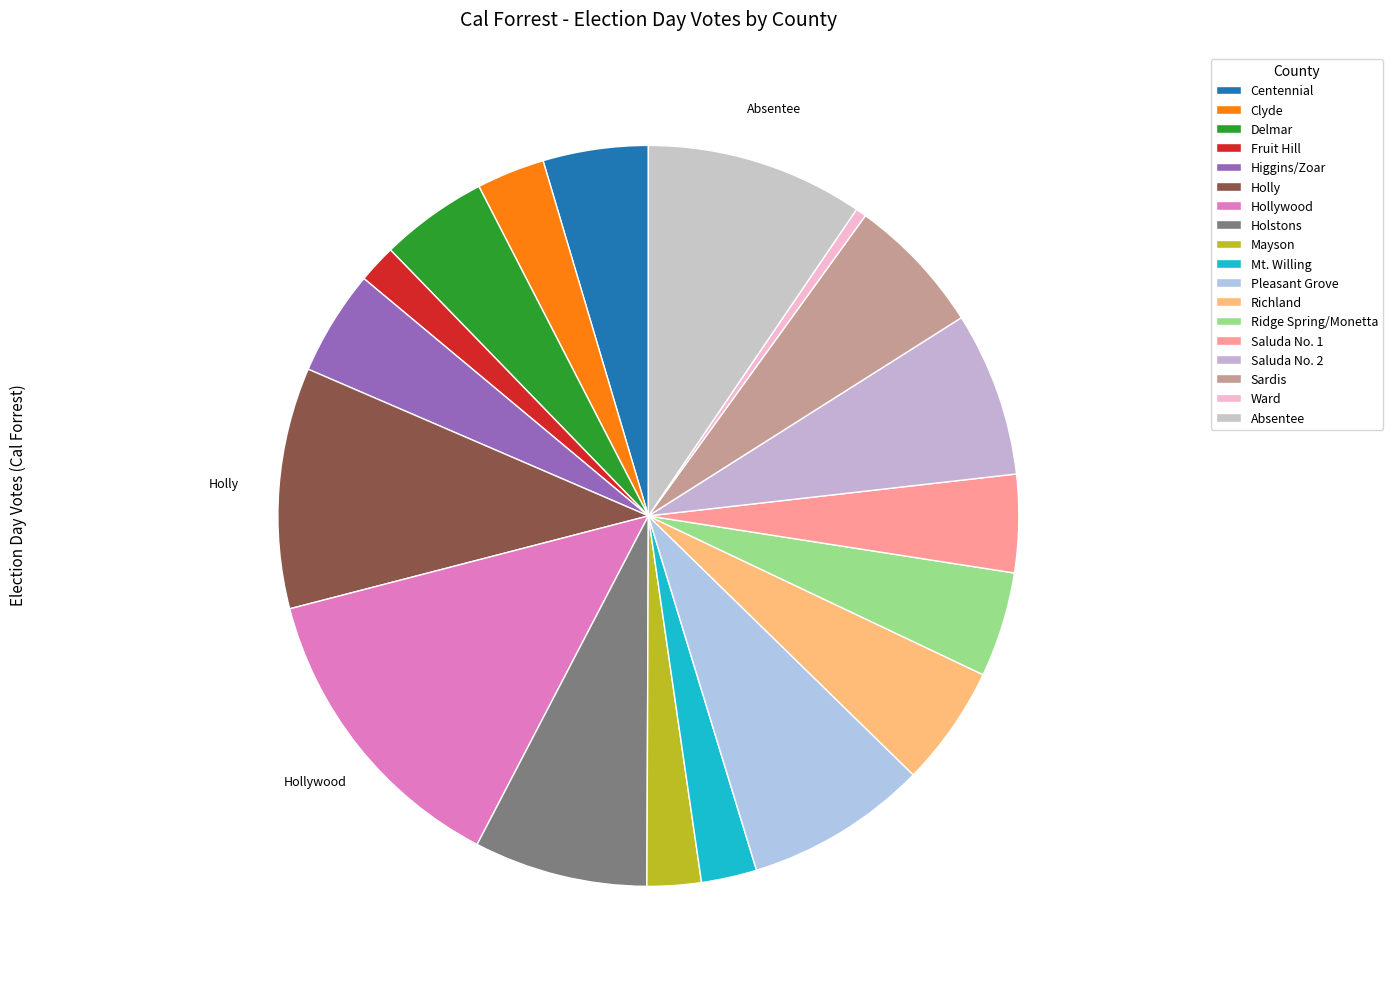

What percentage do Ridge Spring/Monetta and Saluda No. 1 together represent?

8.9%